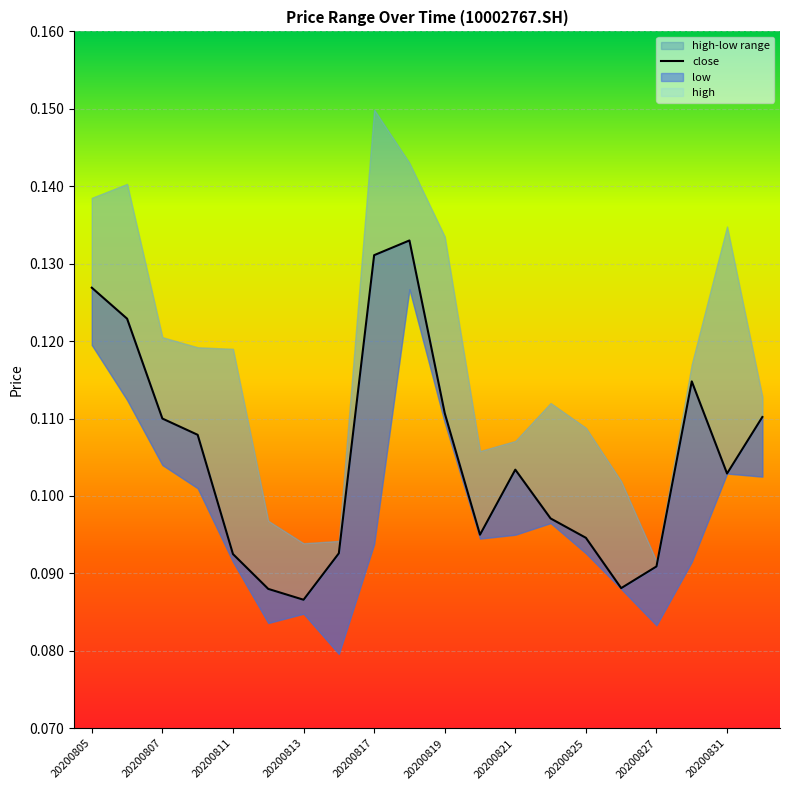

What is the average value?

0.1